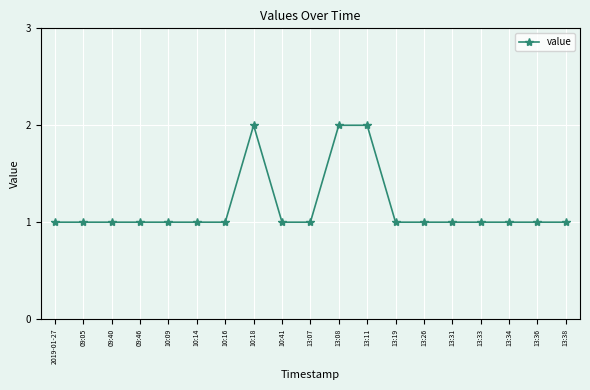

What is the average value?

1